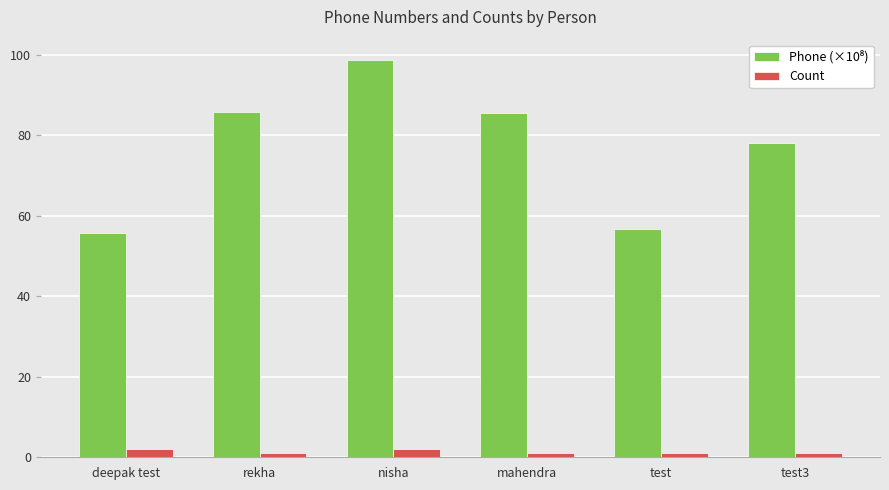

What is the sum of all Count values?

8.0